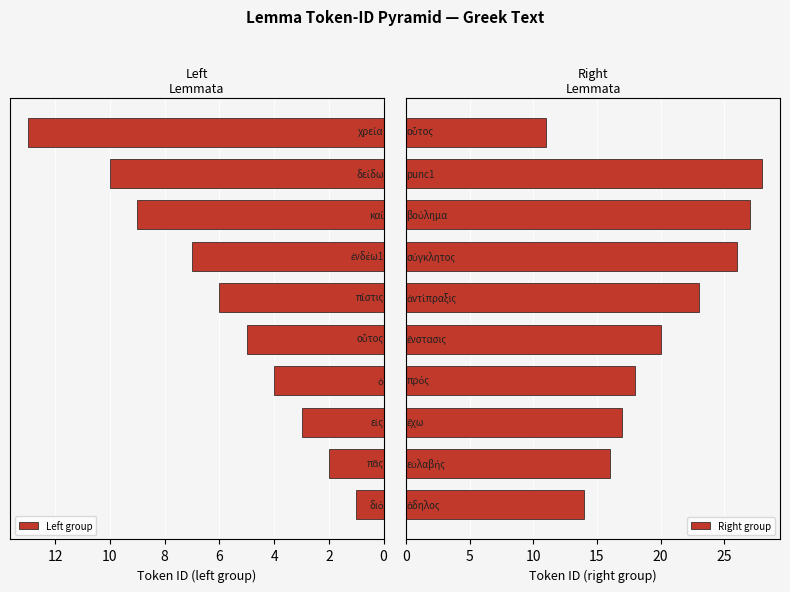

Read the Right group value at 8, to the nearest 5.

30